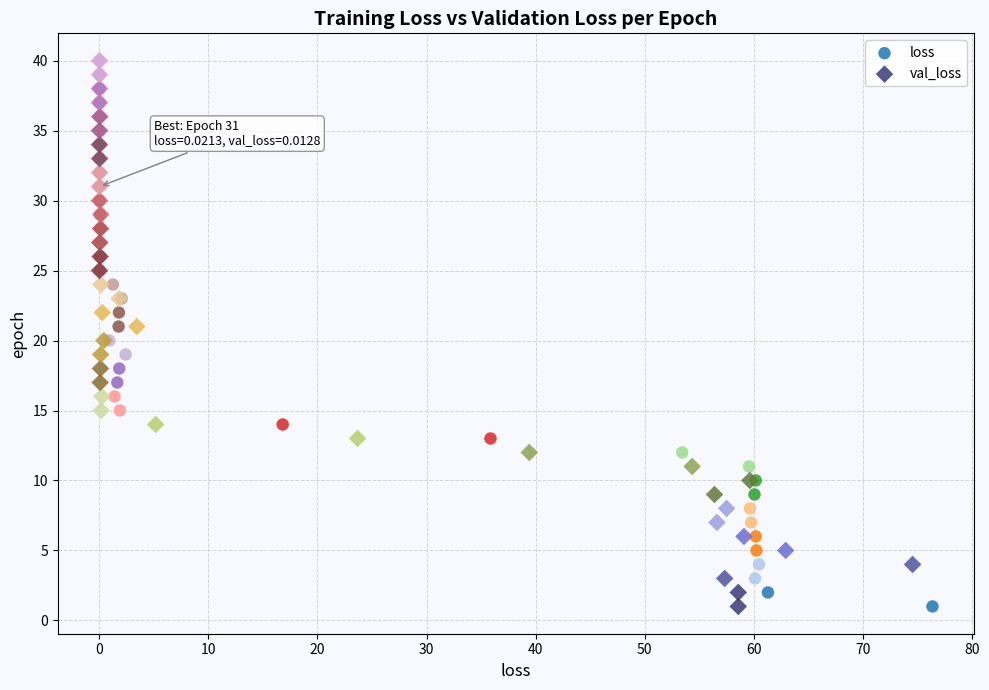

What are all the series names shown in the legend?

loss, val_loss